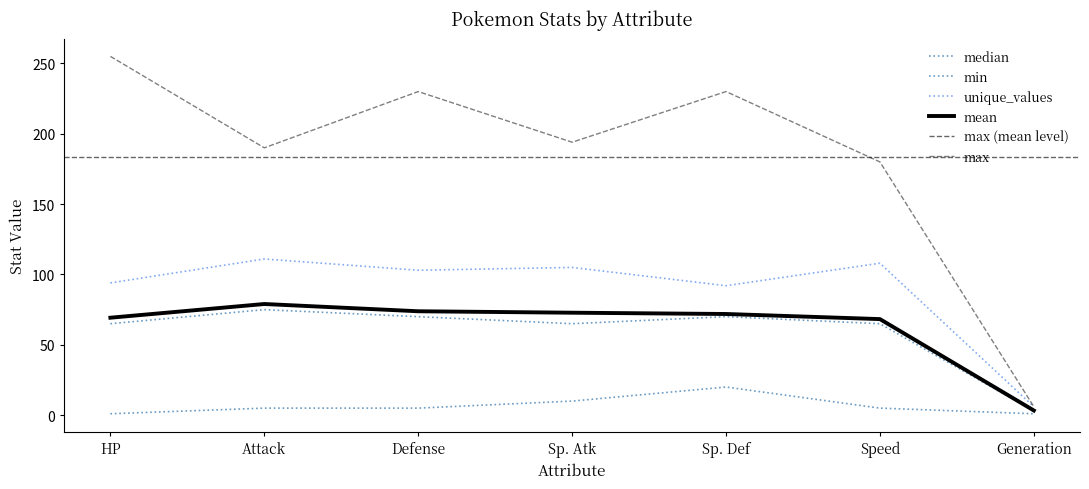

What is the difference between the maximum and minimum values in the unique_values series?

105.0